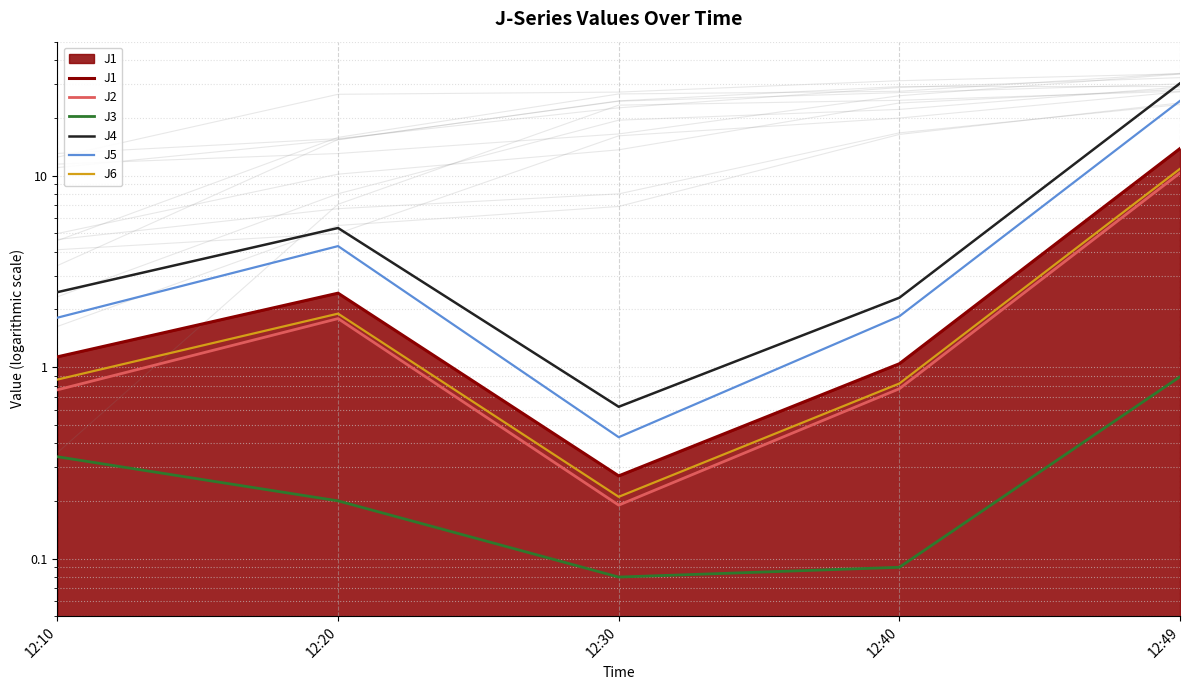

What are all the series names shown in the legend?

J1, J2, J3, J4, J5, J6